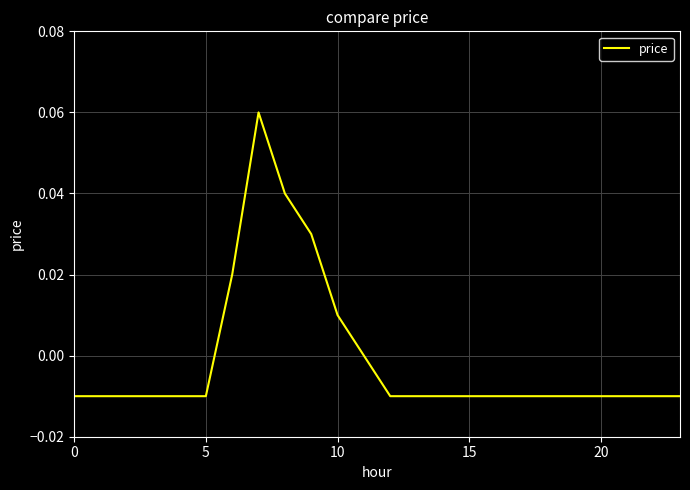

Does the chart have visible grid lines?

Yes